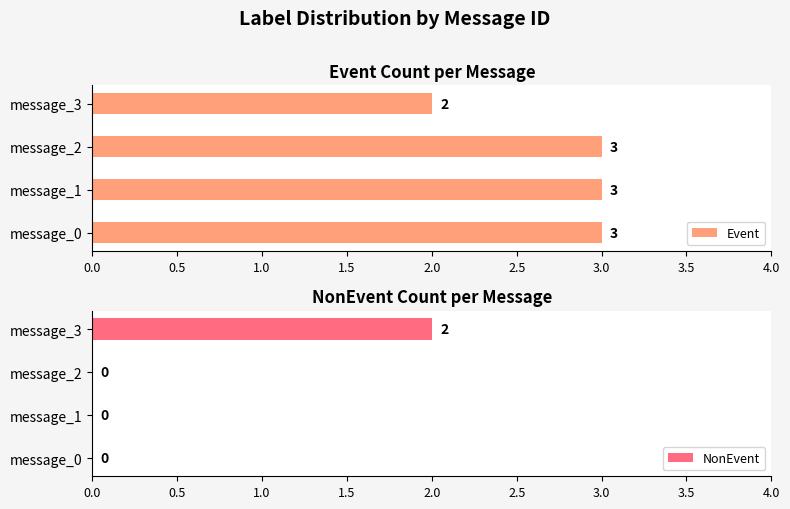

True or false: NonEvent has a value of 0 at message_1.

True